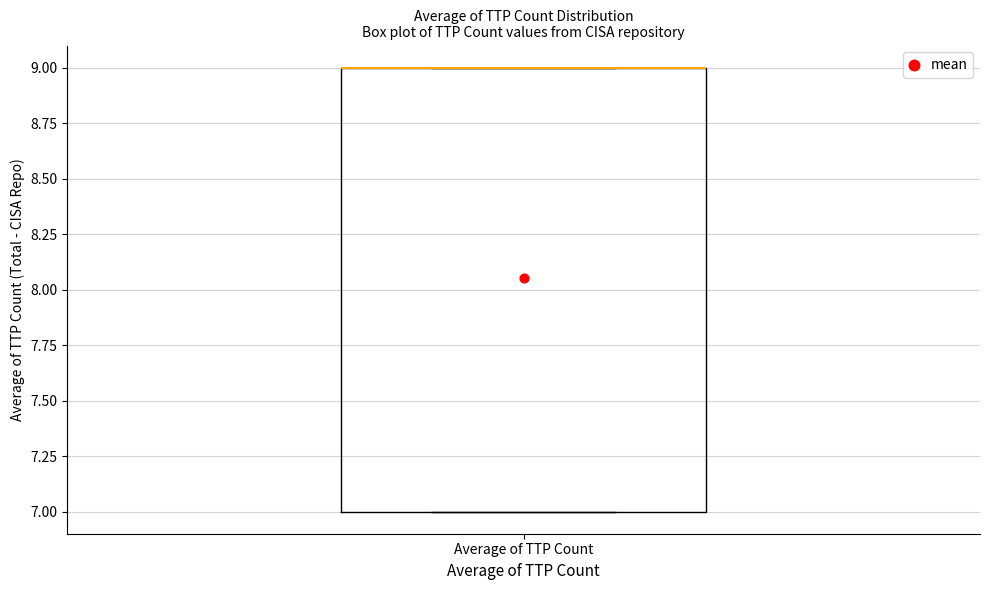

Transcribe this box plot: give where the median line is, the range the box spans, and where the two whiskers end, as read against the y-axis. The values are not printed on the chart, so give them approximately, as read against the axis.

median 9 (drawn on the box's upper edge), box 7 to 9, whiskers 7 to 9